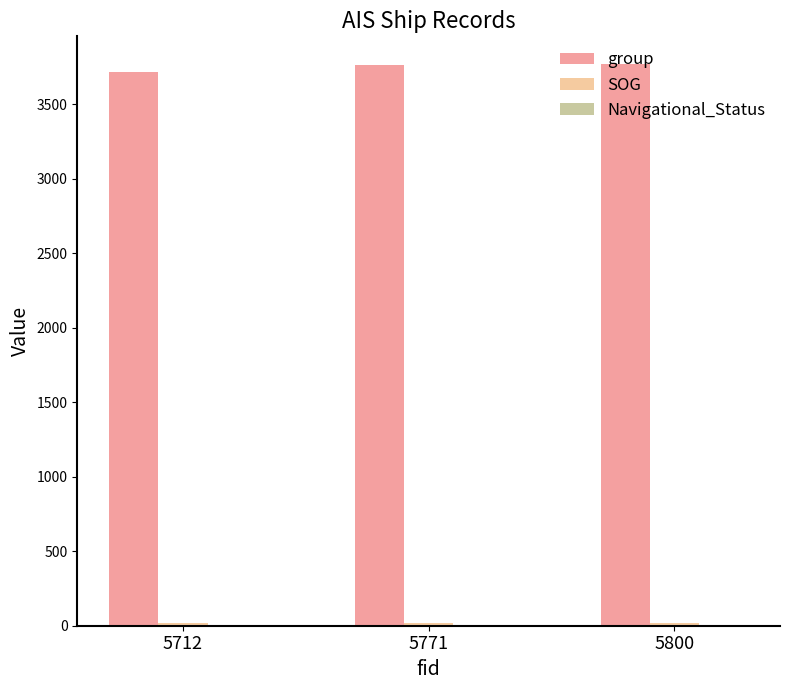

Which series has the largest total across all categories?

group